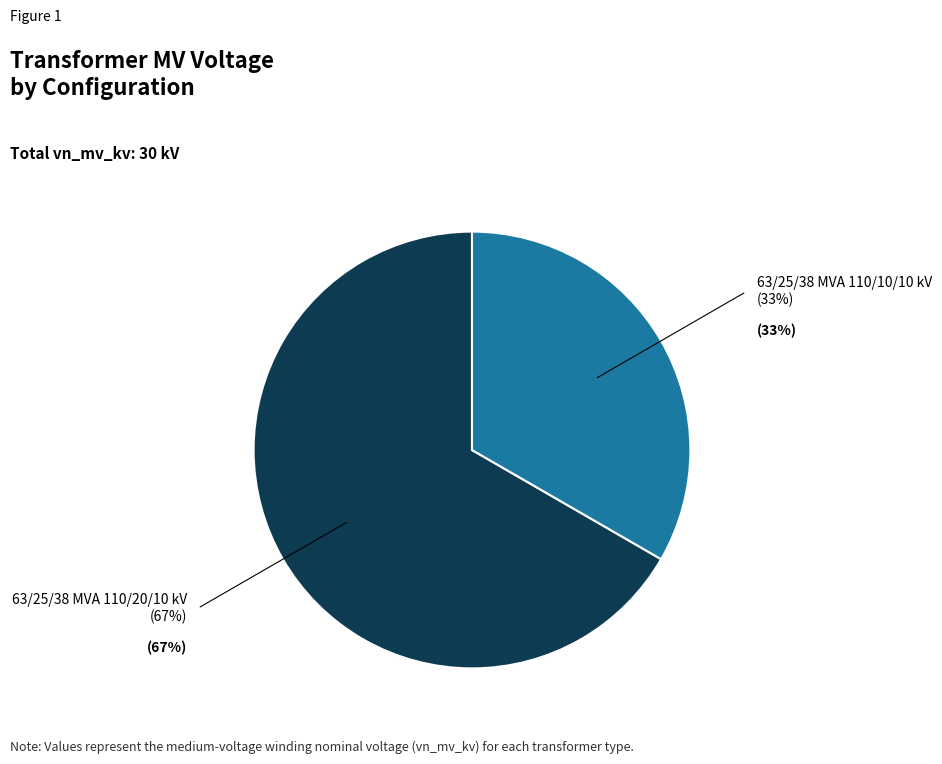

How many segments does this pie chart have?

2